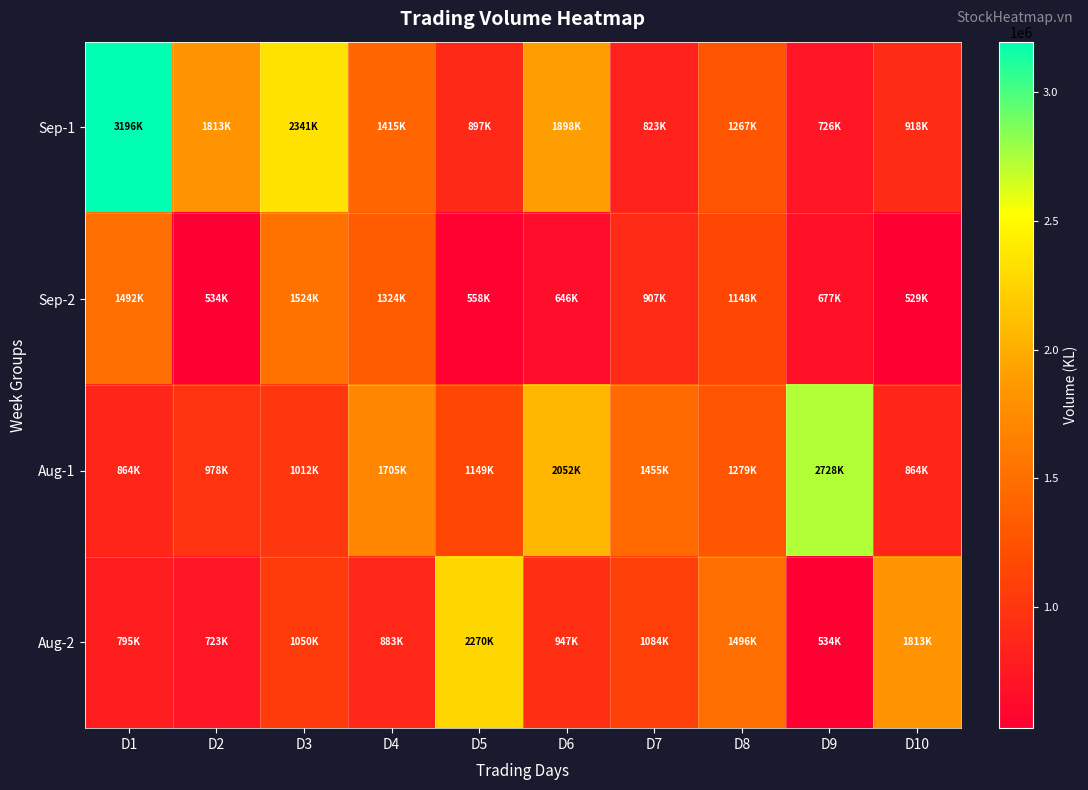

Which category has the highest value across all series?

D1